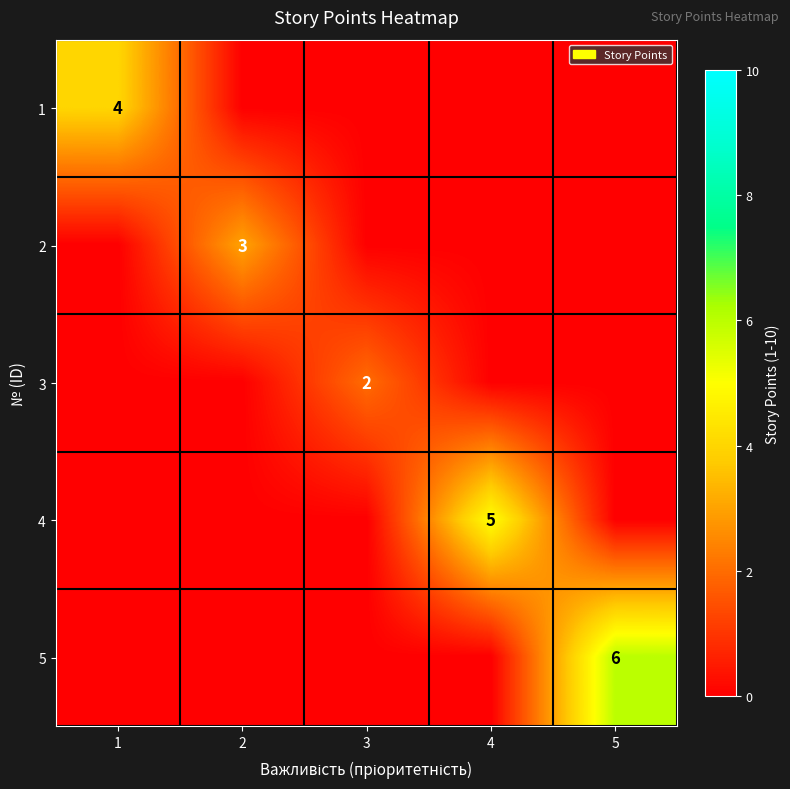

At which category is the sum across all series the highest?

5